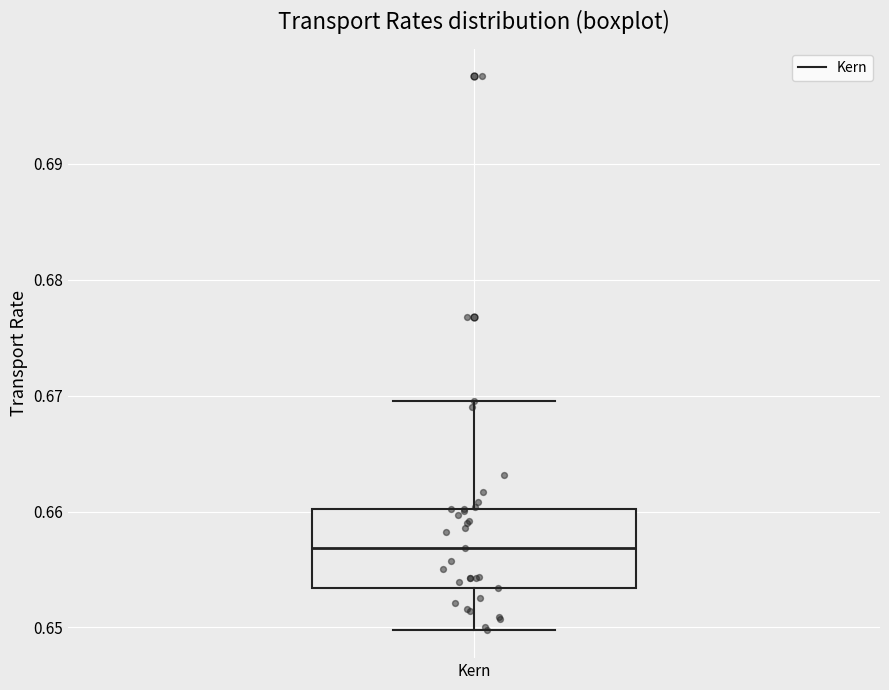

Where does the median line of the box for Kern sit on the y-axis? The values are not printed on the chart, so give them approximately, as read against the axis.

0.657